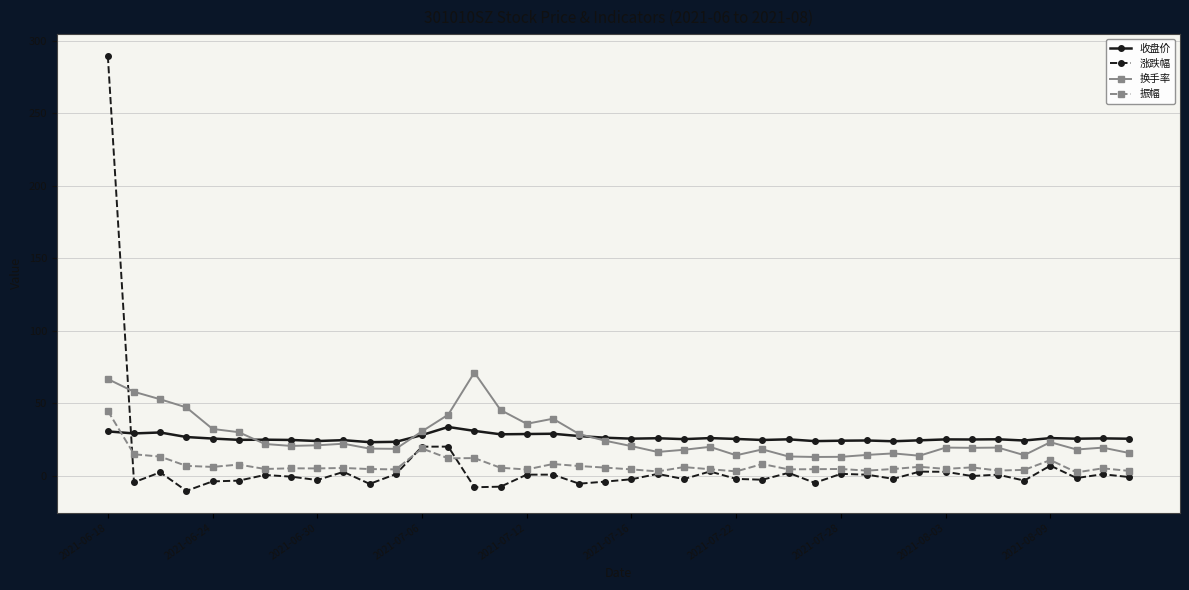

True or false: 换手率 and 涨跌幅 cross at least once.

True